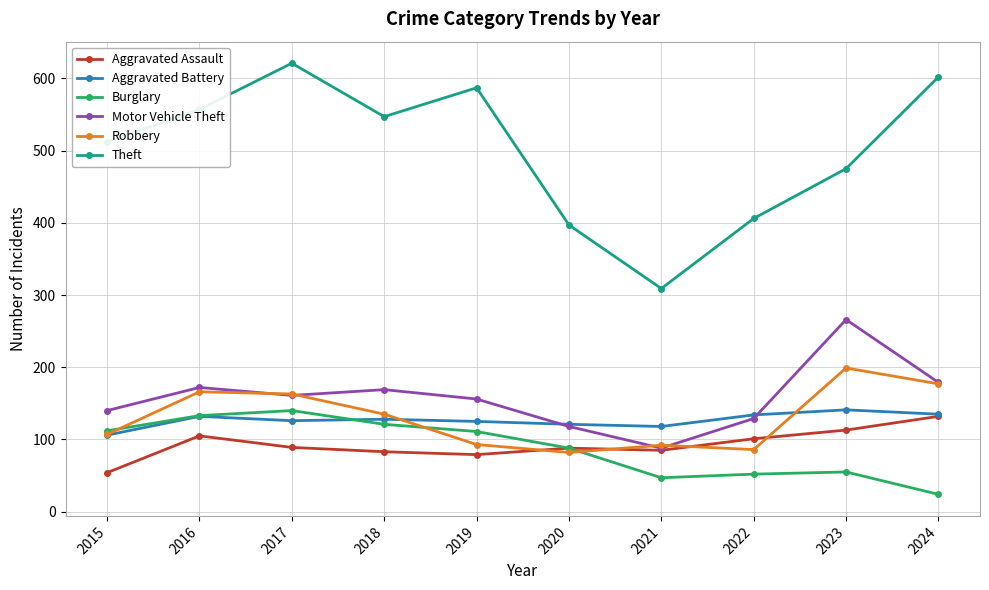

True or false: Aggravated Battery and Theft intersect in this chart.

False